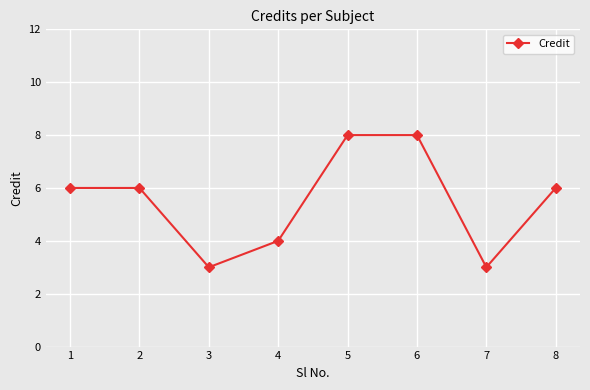

What is the maximum value shown in the chart?

8